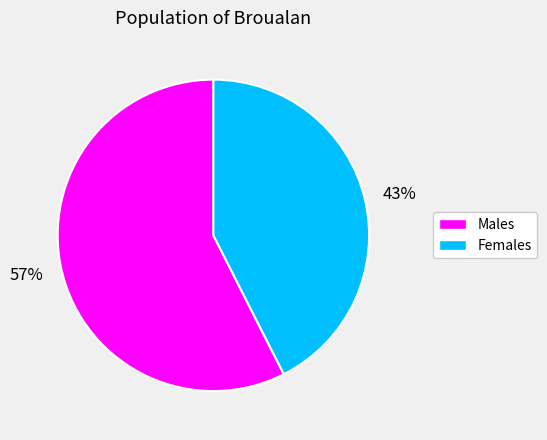

Which has a higher value, Males or Females?

Males